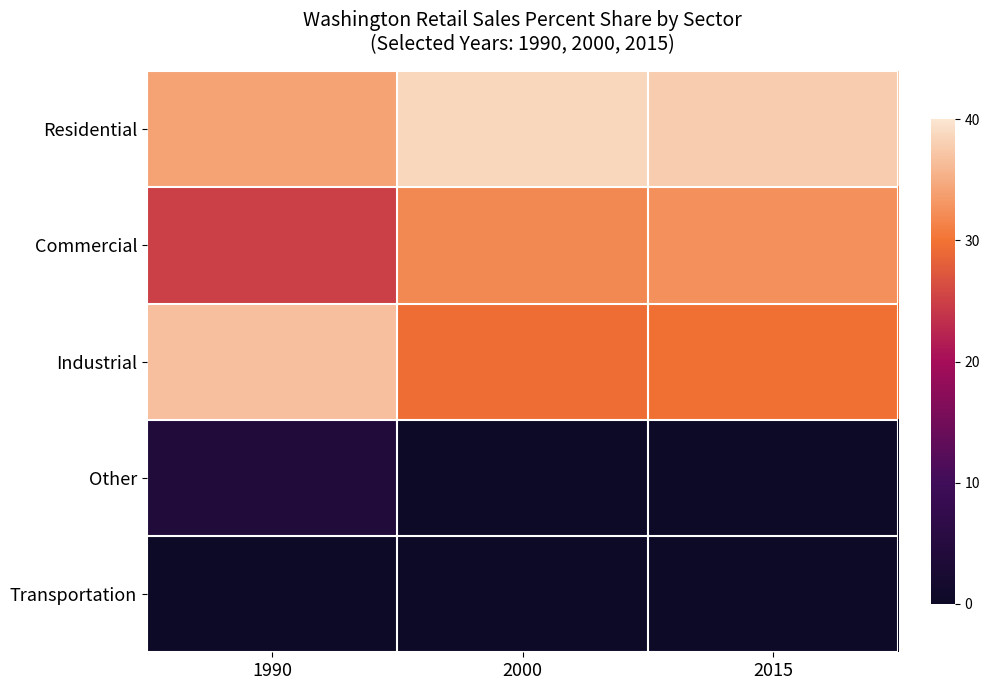

At 1990, list the series in order from smallest to largest.

Transportation, Other, Commercial, Residential, Industrial